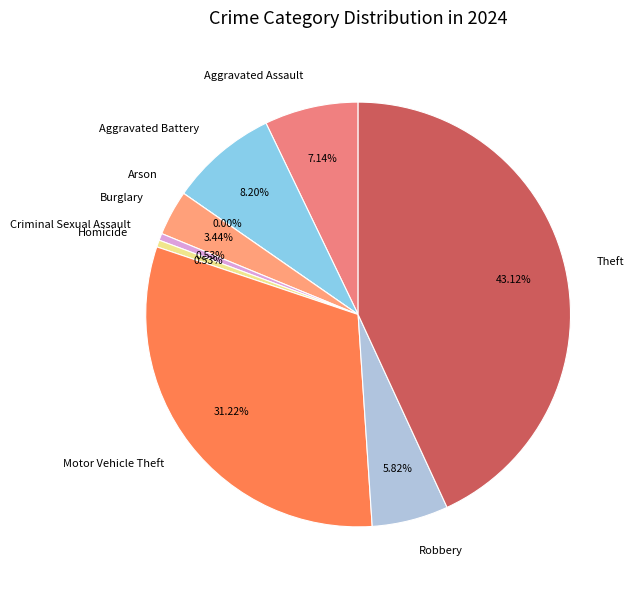

Count the number of slices in the pie.

9